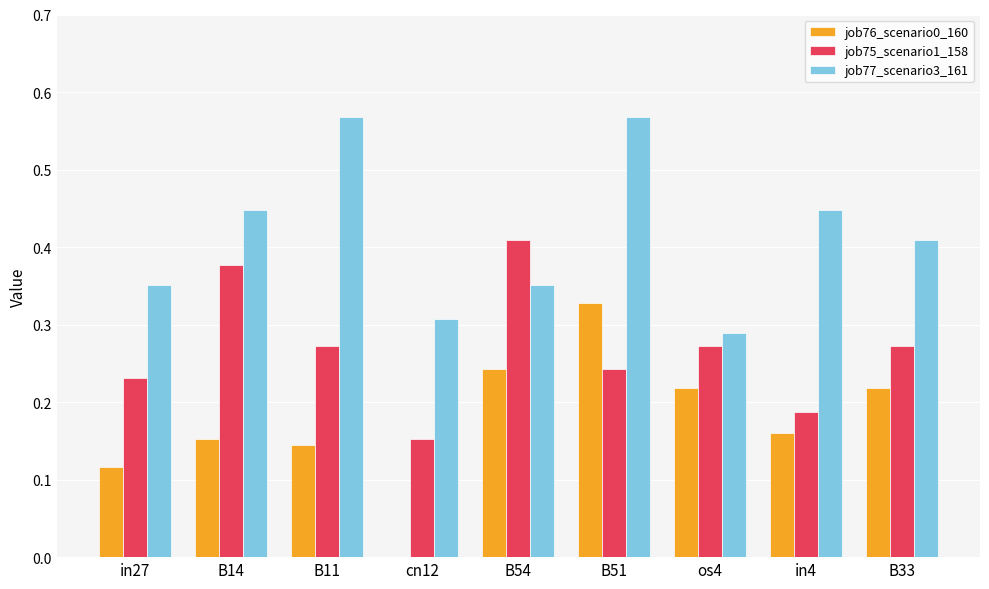

The job75_scenario1_158 series shows 0.1 at os4. True or false?

False